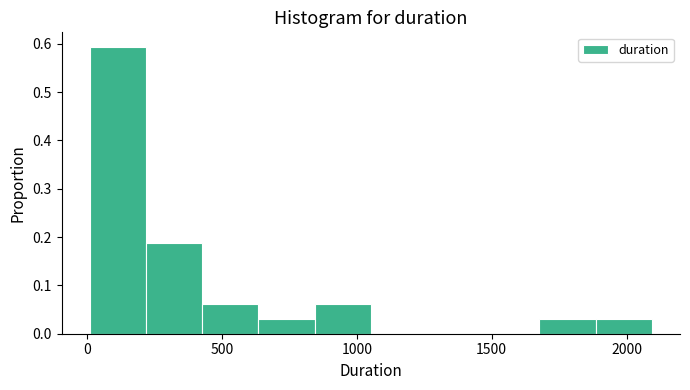

What is the height of the bar covering 0 to 200 on the x-axis? Neither the bar edges nor the heights are printed on the chart, so give them approximately, as read against the axes.

0.59